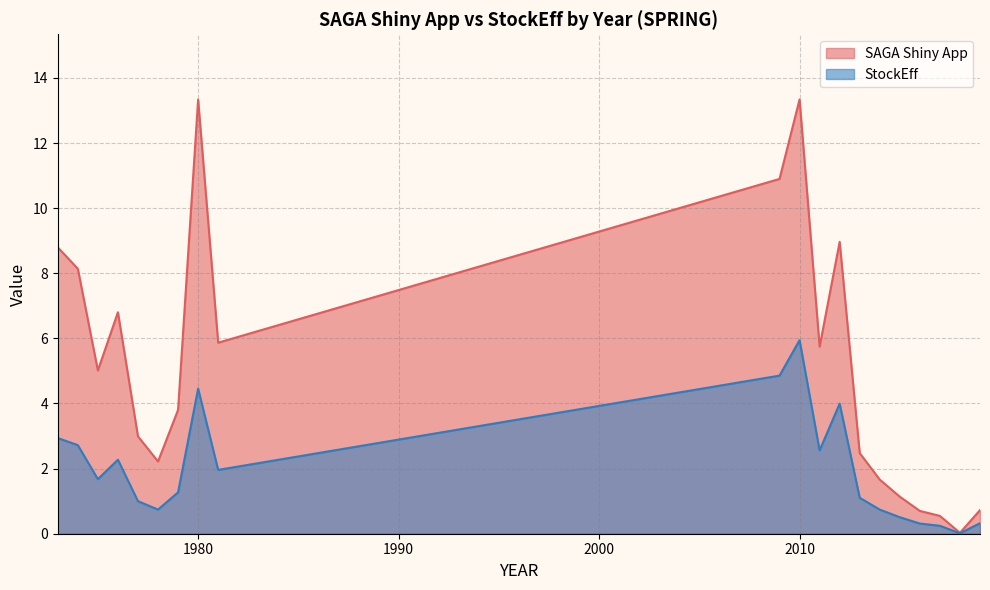

What is the value of the StockEff point at the 17th from the left?

0.3